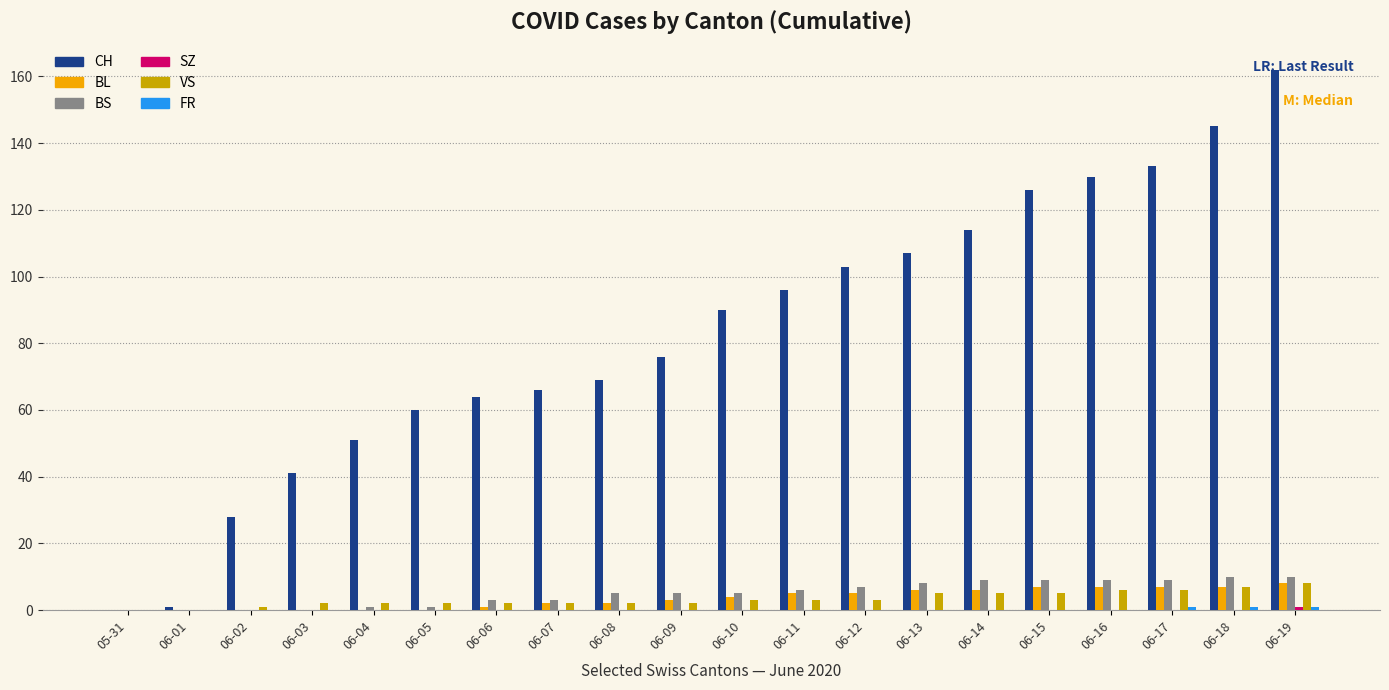

Which series has the largest total across all categories?

CH